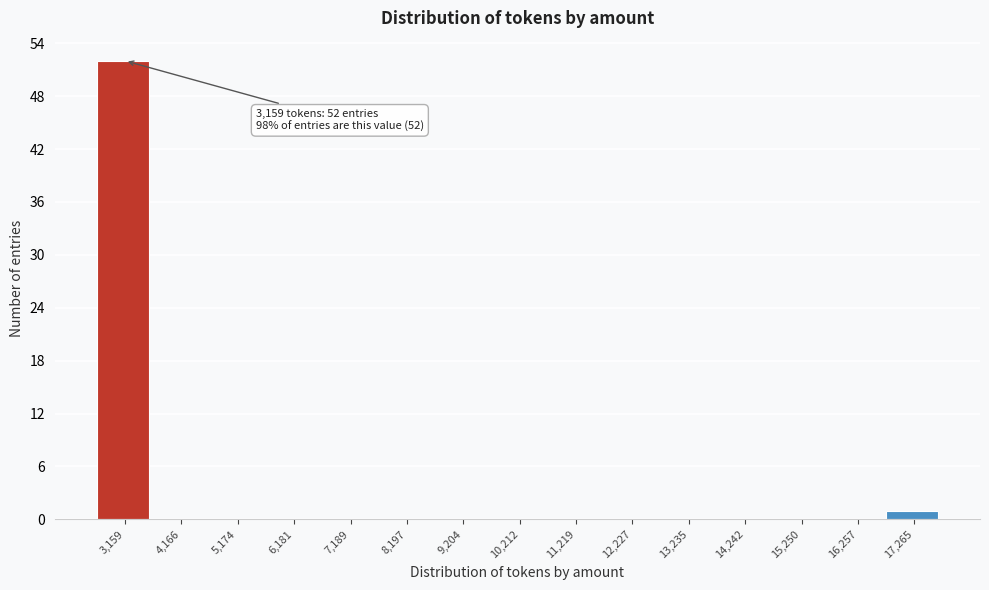

Reading left to right, transcribe all the data shown in this chart.

3,159=52	4,166=0	5,174=0	6,181=0	7,189=0	8,197=0	9,204=0	10,212=0	11,219=0	12,227=0	13,235=0	14,242=0	15,250=0	16,257=0	17,265=1